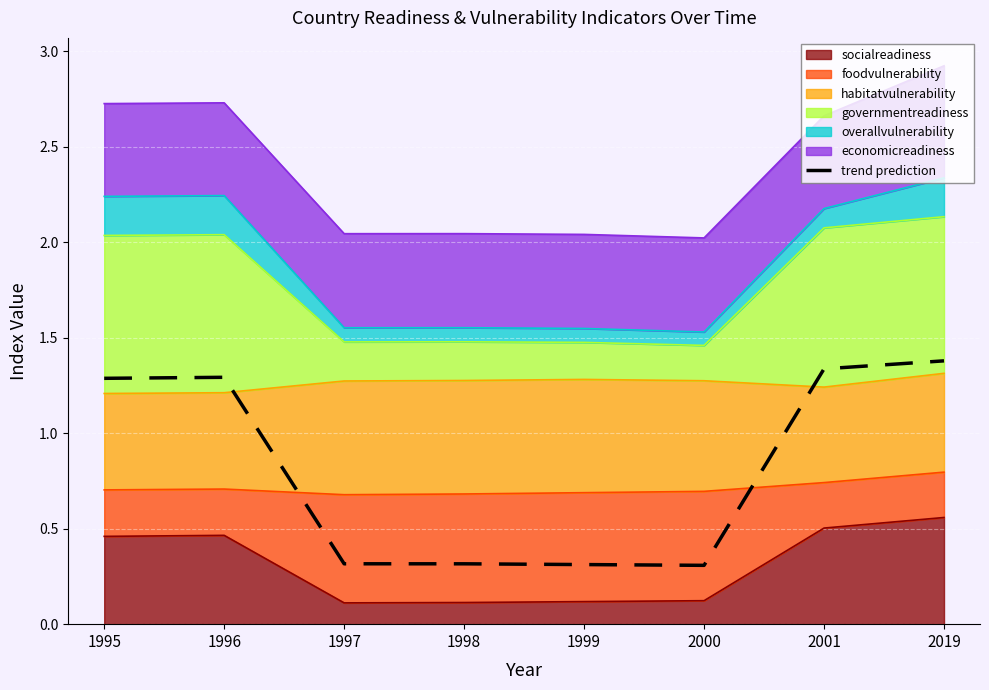

List the labels in order of value, smallest first.

2000, 1999, 1998, 1997, 1995, 1996, 2001, 2019